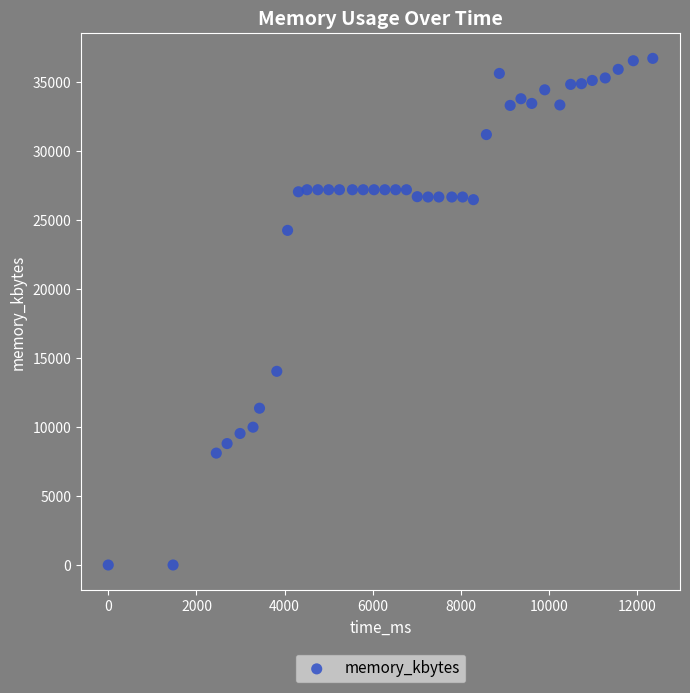

What Y value in the scatter plot is closest to 18374?

14048